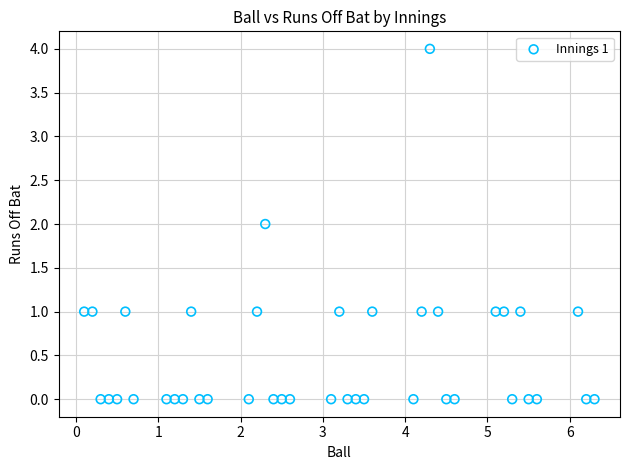

What is the range of Y values (max minus min)?

4